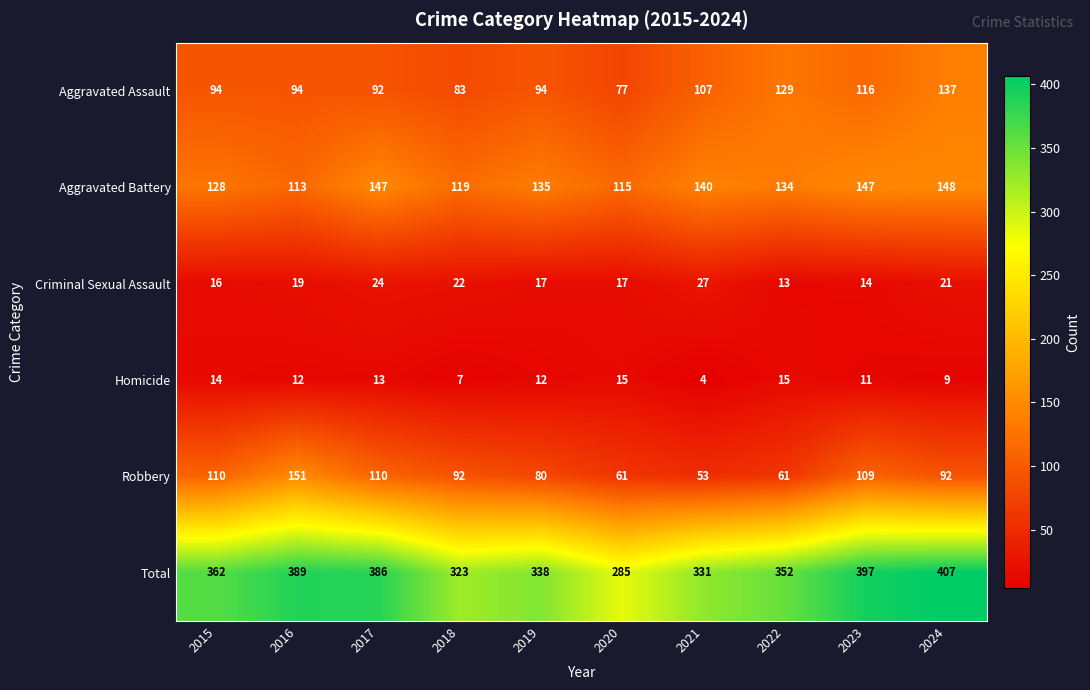

Which series has the widest spread of values?

Total